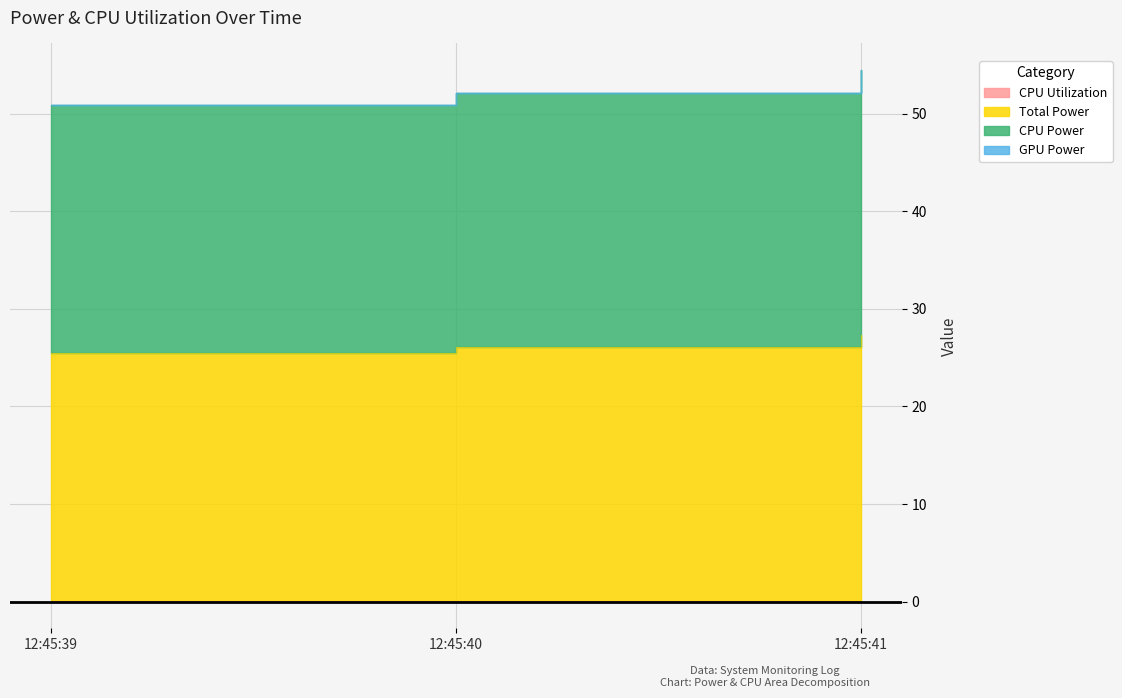

What is the value of the Total Power point at the 3rd from the left?

54.5